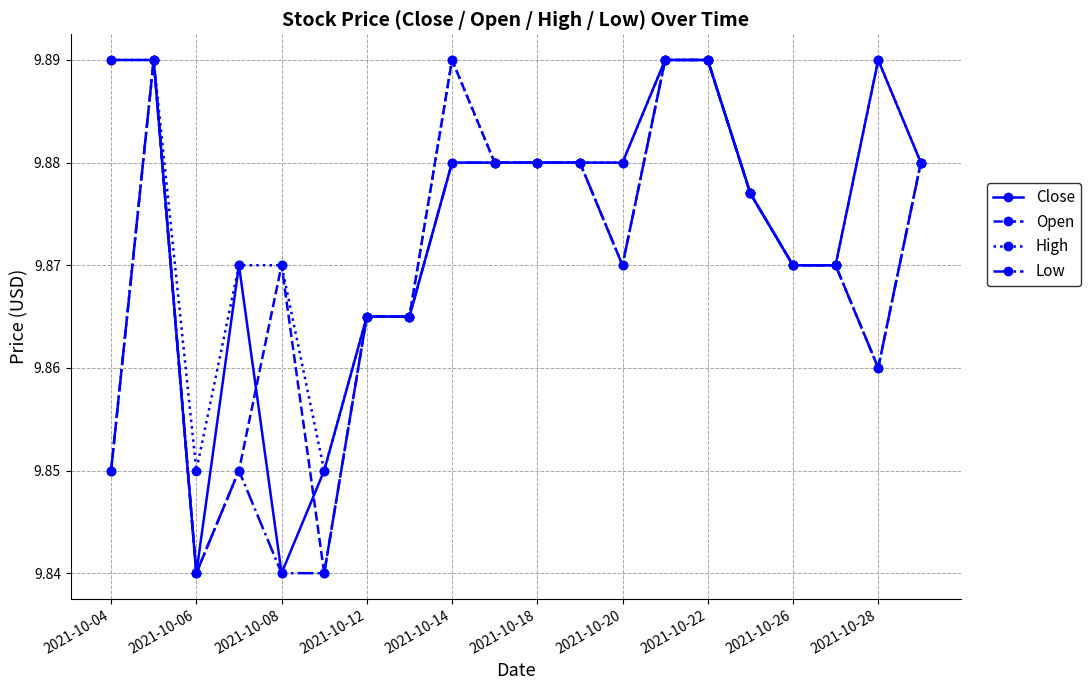

Count the High values in the range 9 to 10.

20